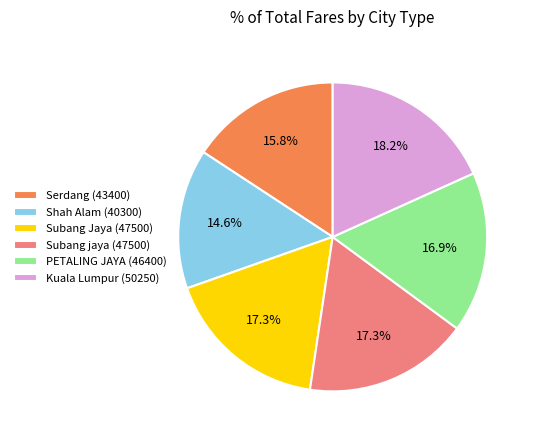

What is the ratio of the value at Subang jaya (47500) to the value at Shah Alam (40300)?

1.2